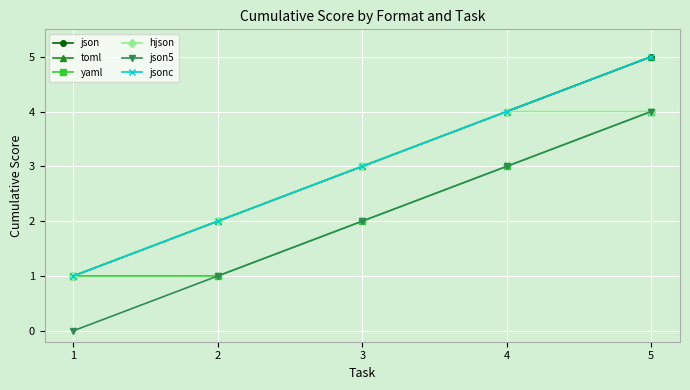

True or false: hjson has more than 0 interior local peaks.

False